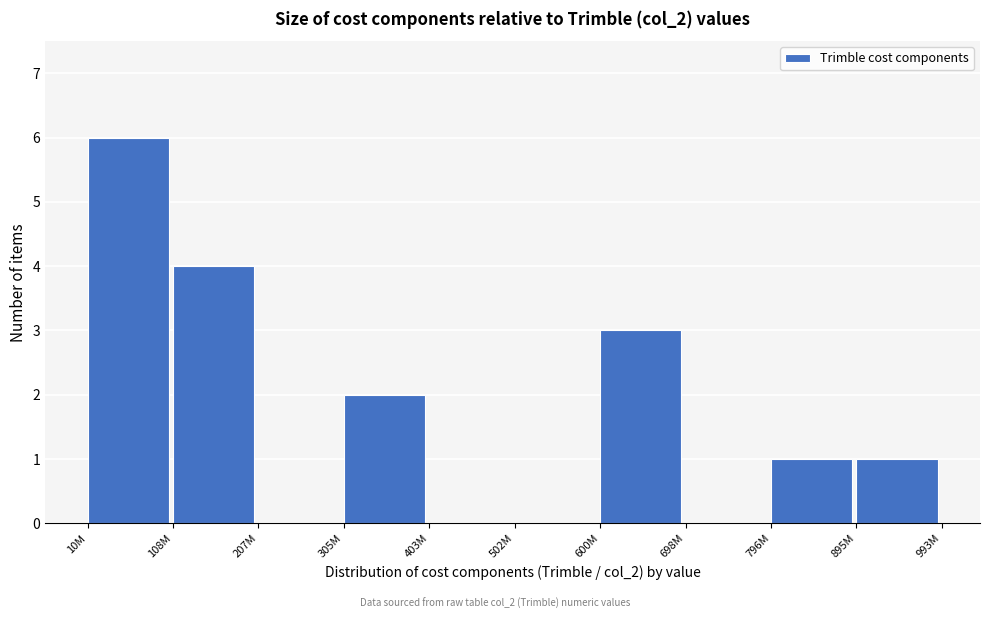

Reading left to right, list all the values displayed in this chart.

10M=6	108M=4	207M=0	305M=2	403M=0	502M=0	600M=3	698M=0	796M=1	895M=1